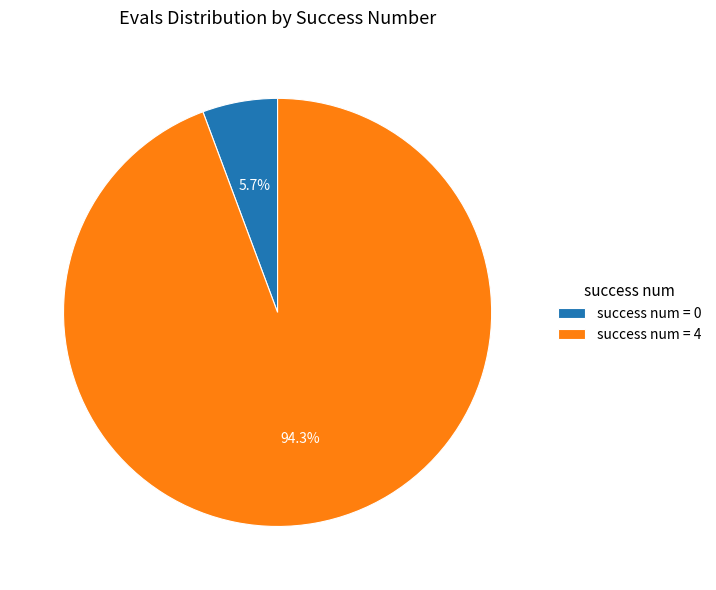

Rank the categories by value from lowest to highest.

success num = 0, success num = 4